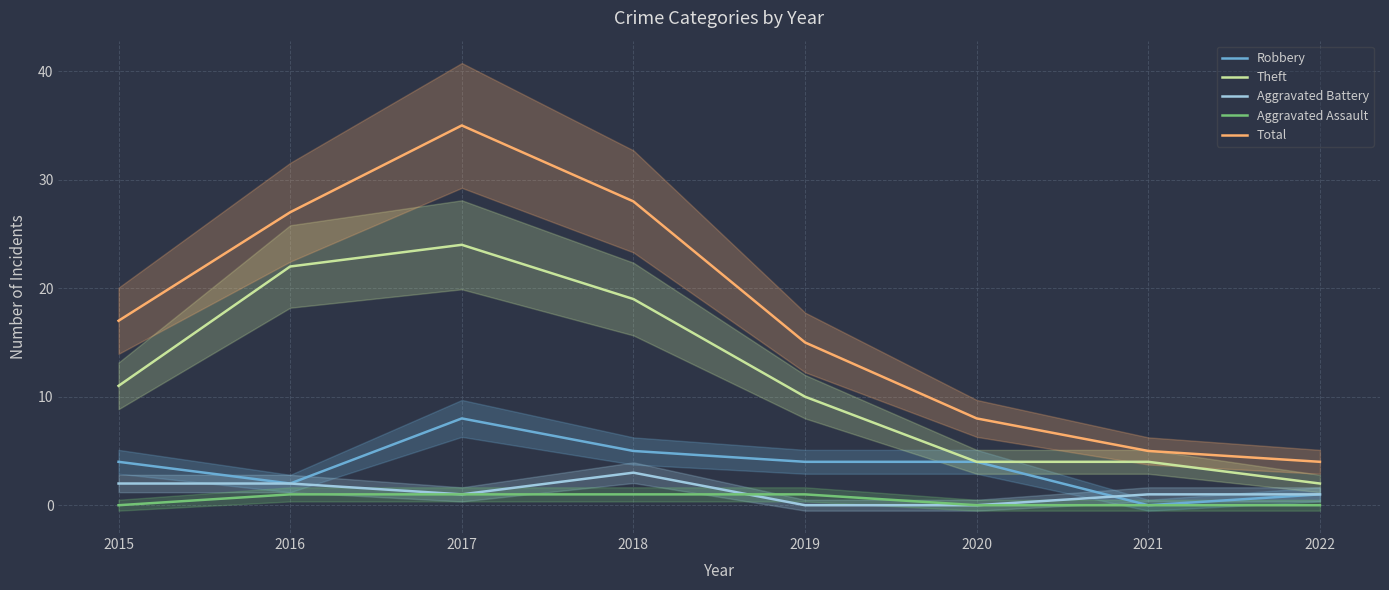

Which series has the largest range (max minus min)?

Total